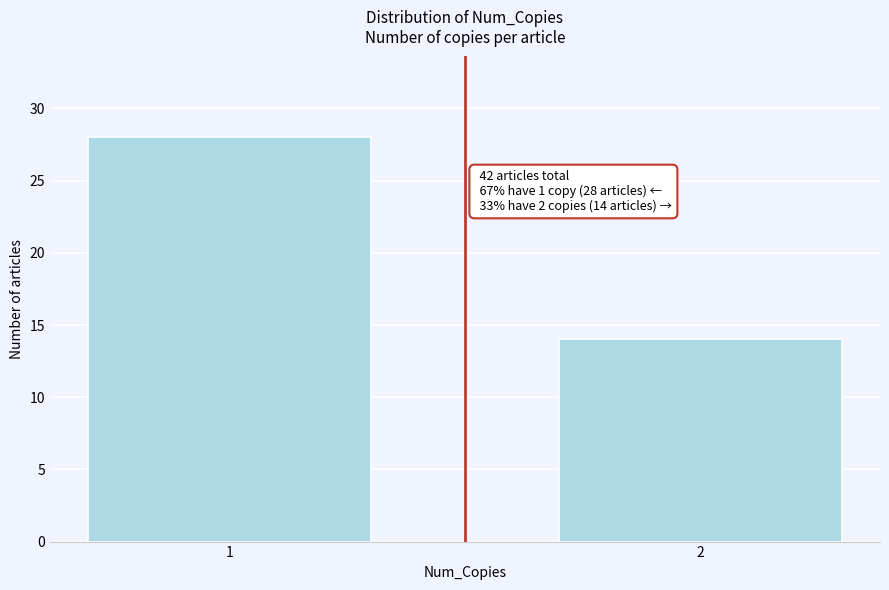

Reading left to right, what are all the values shown in this chart?

1=28	2=14